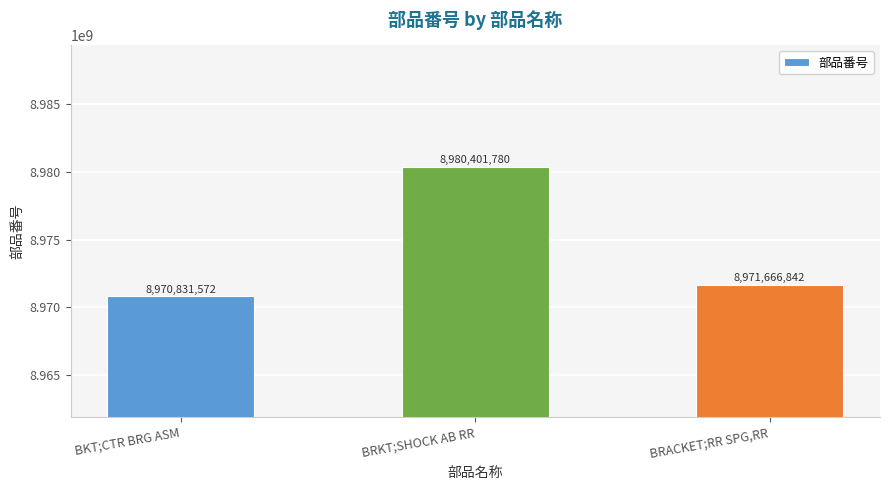

What position from the left is BRACKET;RR SPG,RR?

3